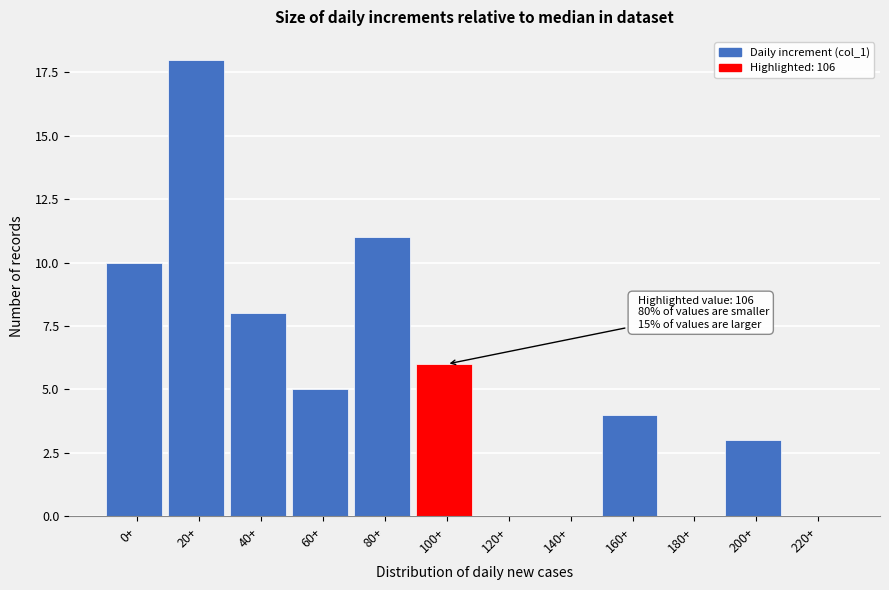

Reading left to right, list all the values displayed in this chart.

0+=10	20+=18	40+=8	60+=5	80+=11	100+=6	120+=0	140+=0	160+=4	180+=0	200+=3	220+=0